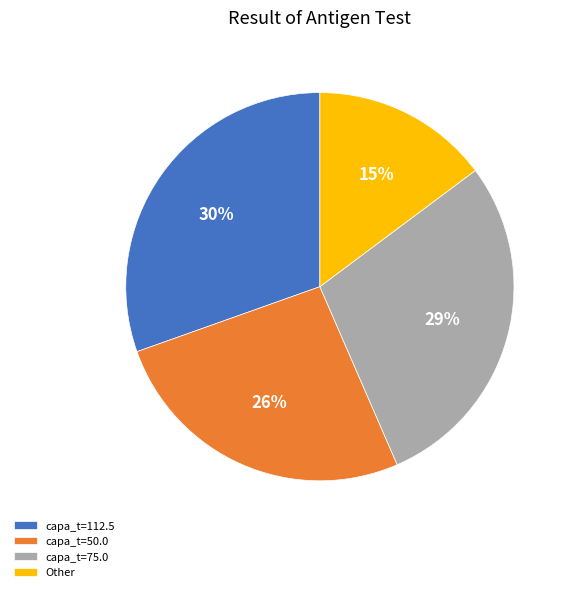

Combined, do capa_t=112.5 and capa_t=50.0 account for over 50%?

Yes